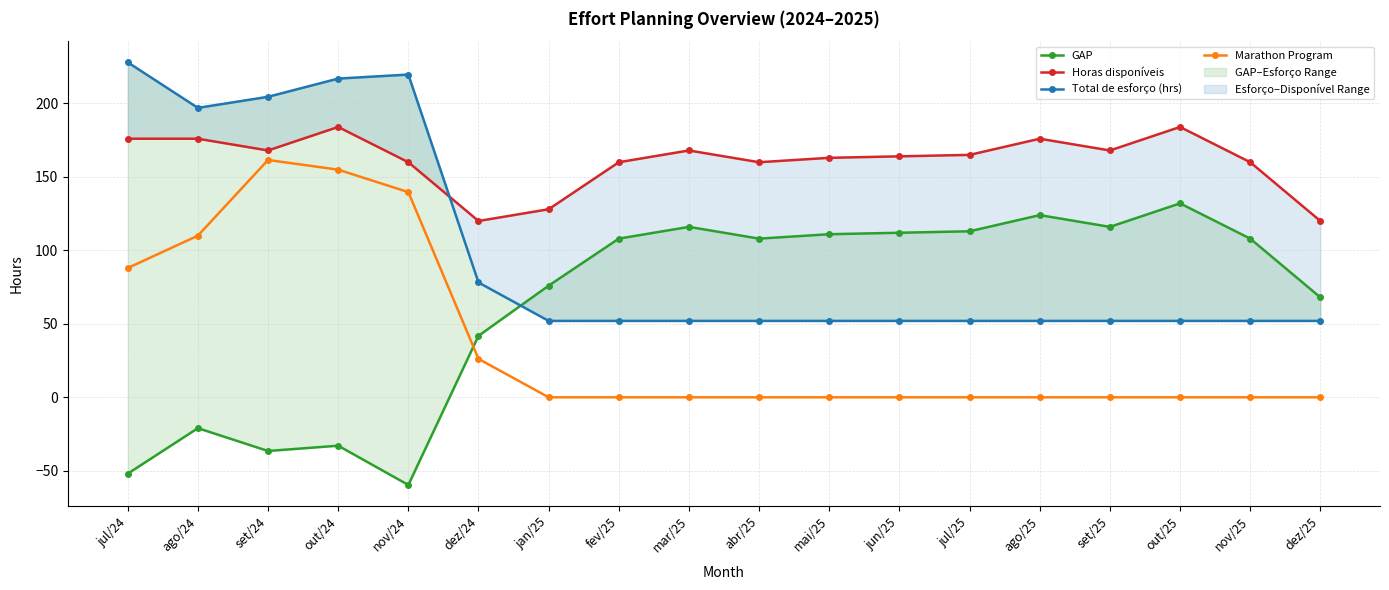

What is the maximum value for Total de esforço (hrs)?

228.0